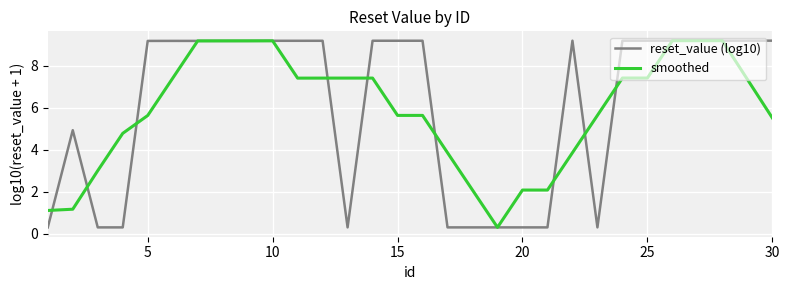

What is the maximum value shown in the chart?

9.2